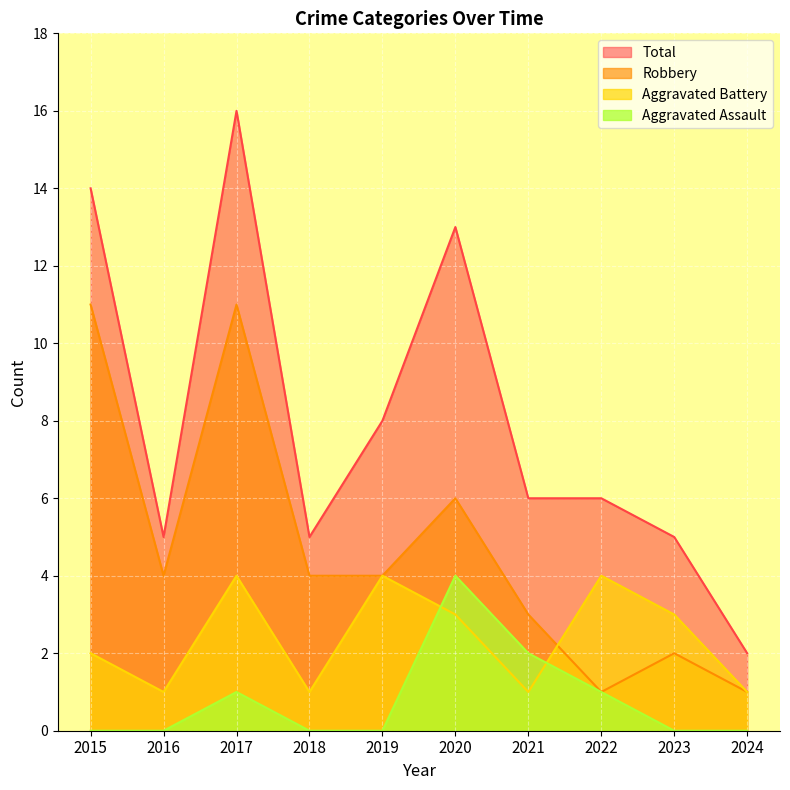

How many lines are shown in the chart?

4